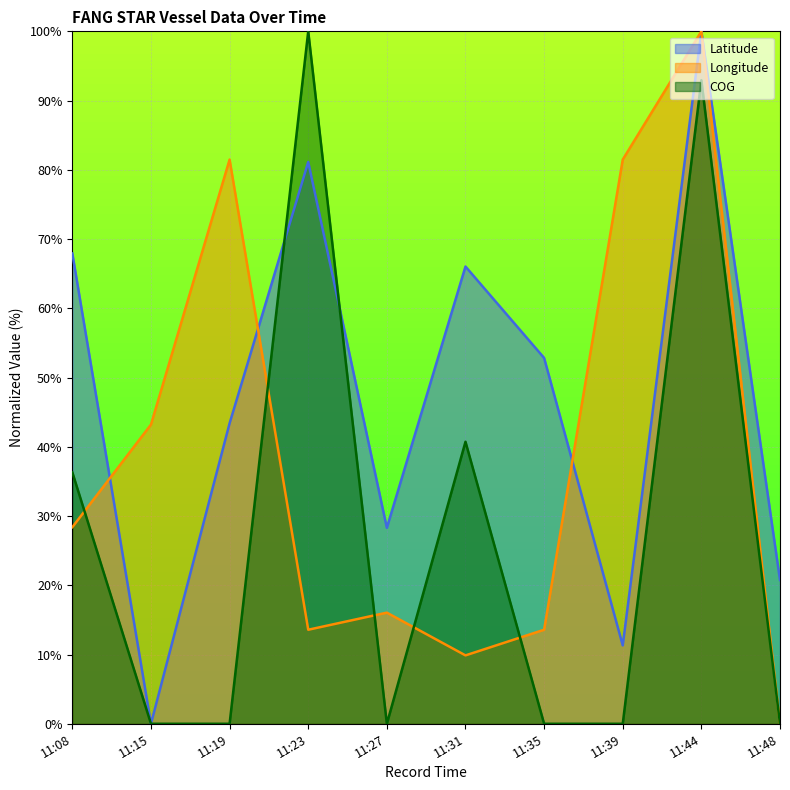

Between 11:08 and 11:27, which series saw the biggest shift?

Latitude